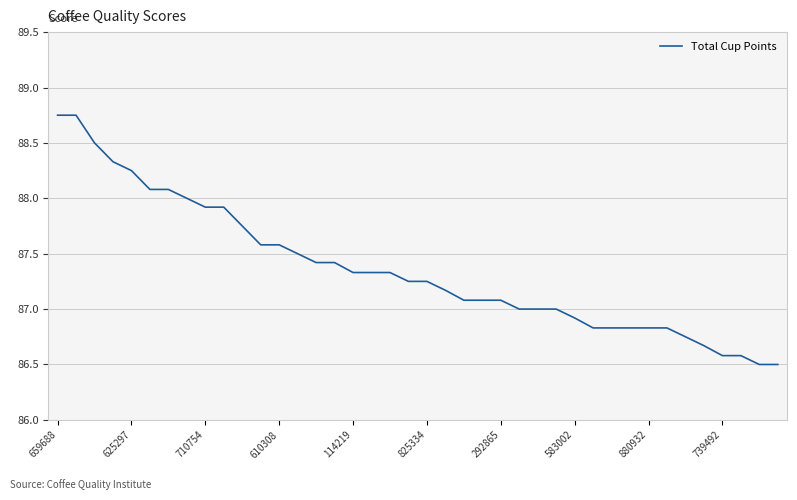

What is the sum of all values?

3494.4